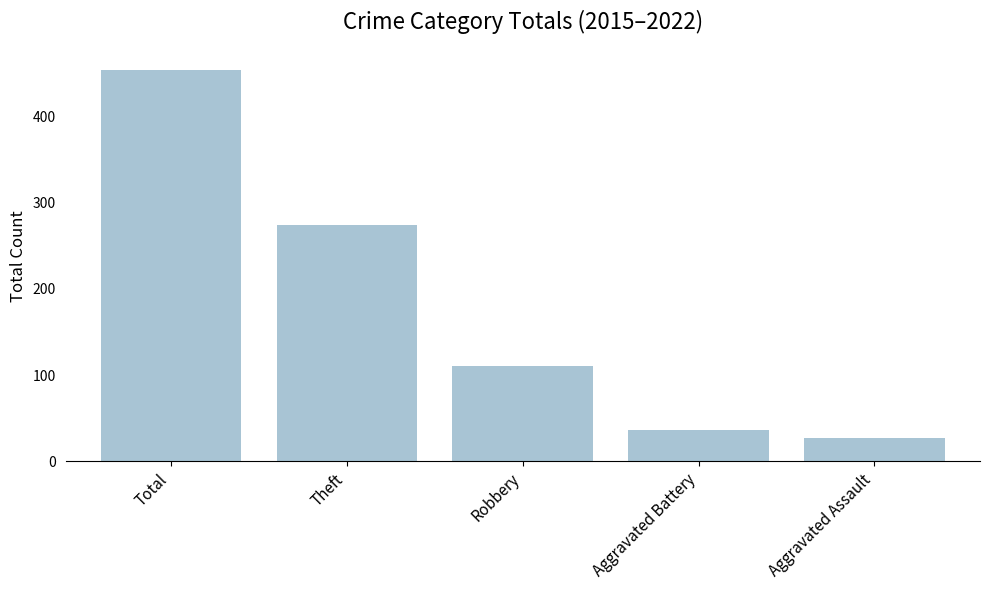

The value at Aggravated Battery is 36. True or false?

True